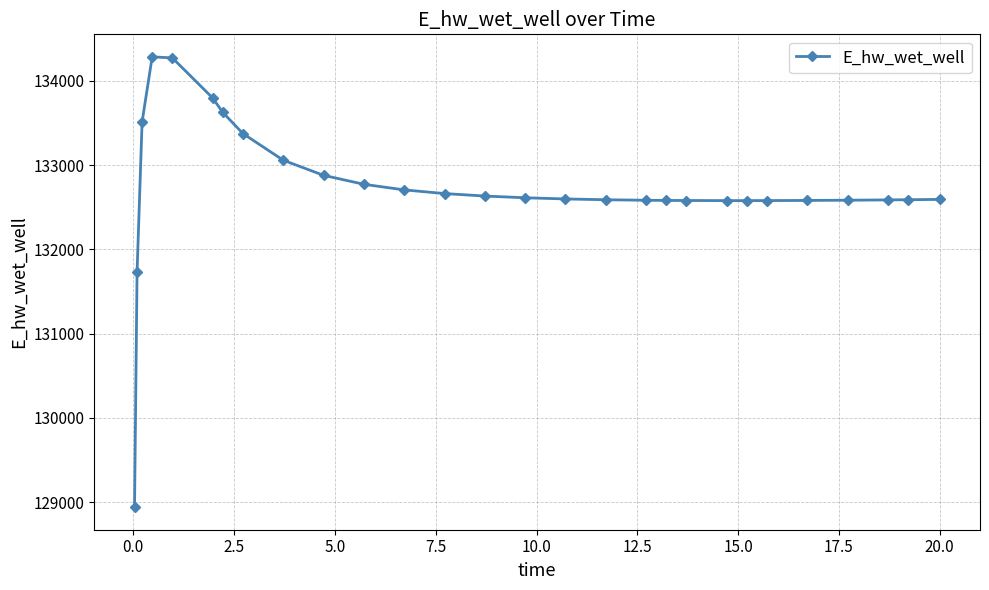

What is the smallest value displayed?

128942.0